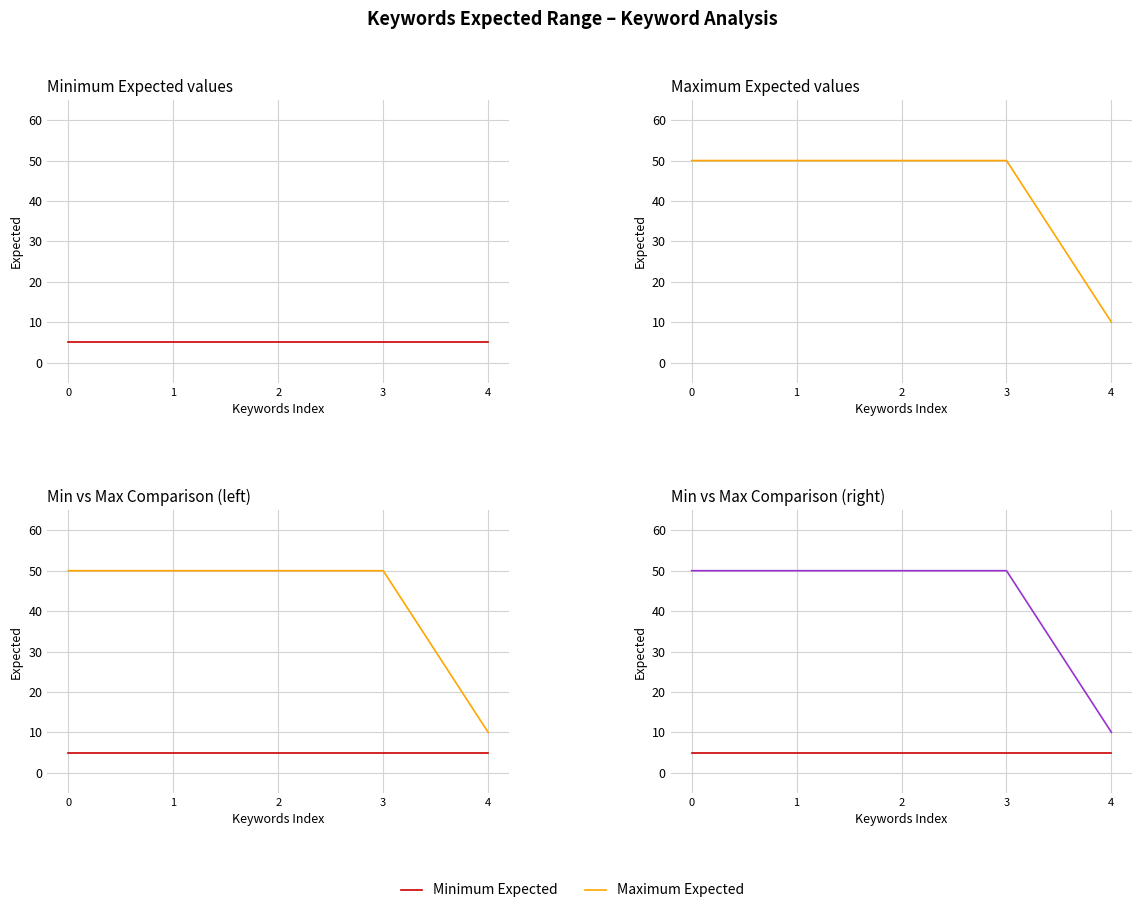

Is the value of Maximum Expected at 4 greater than the value of Minimum Expected at 1?

Yes